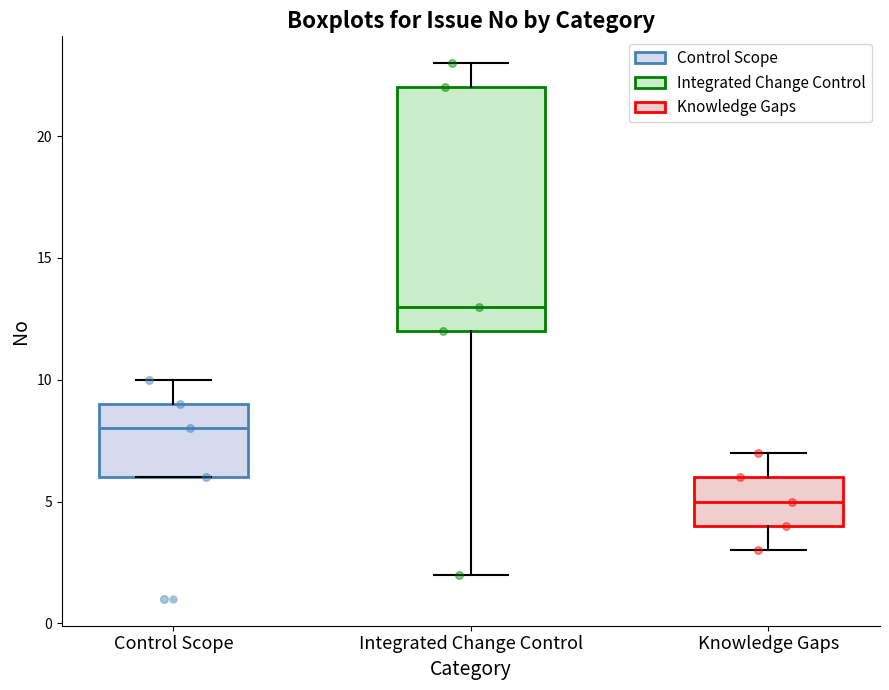

Reading left to right, read every box against the y-axis: the position of its median line, the range the box covers, and the ends of its whiskers. The values are not printed on the chart, so give them approximately, as read against the axis.

Control Scope: median 8, box 6 to 9, whiskers 6 to 10
Integrated Change Control: median 13, box 12 to 22, whiskers 2 to 23
Knowledge Gaps: median 5, box 4 to 6, whiskers 3 to 7